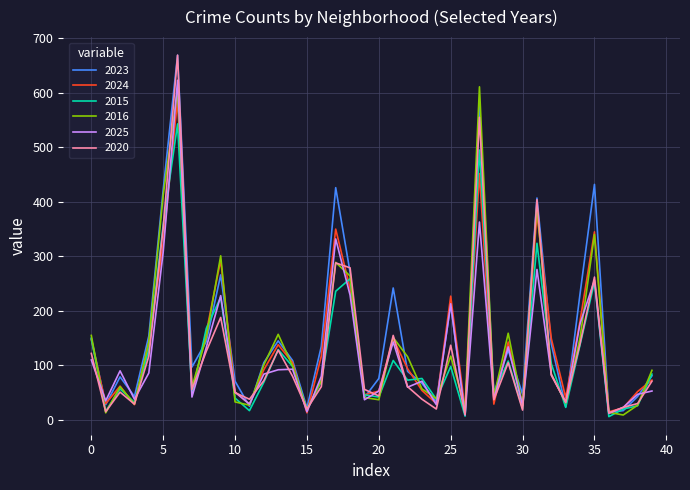

Is this an area chart (filled region under the line)?

No